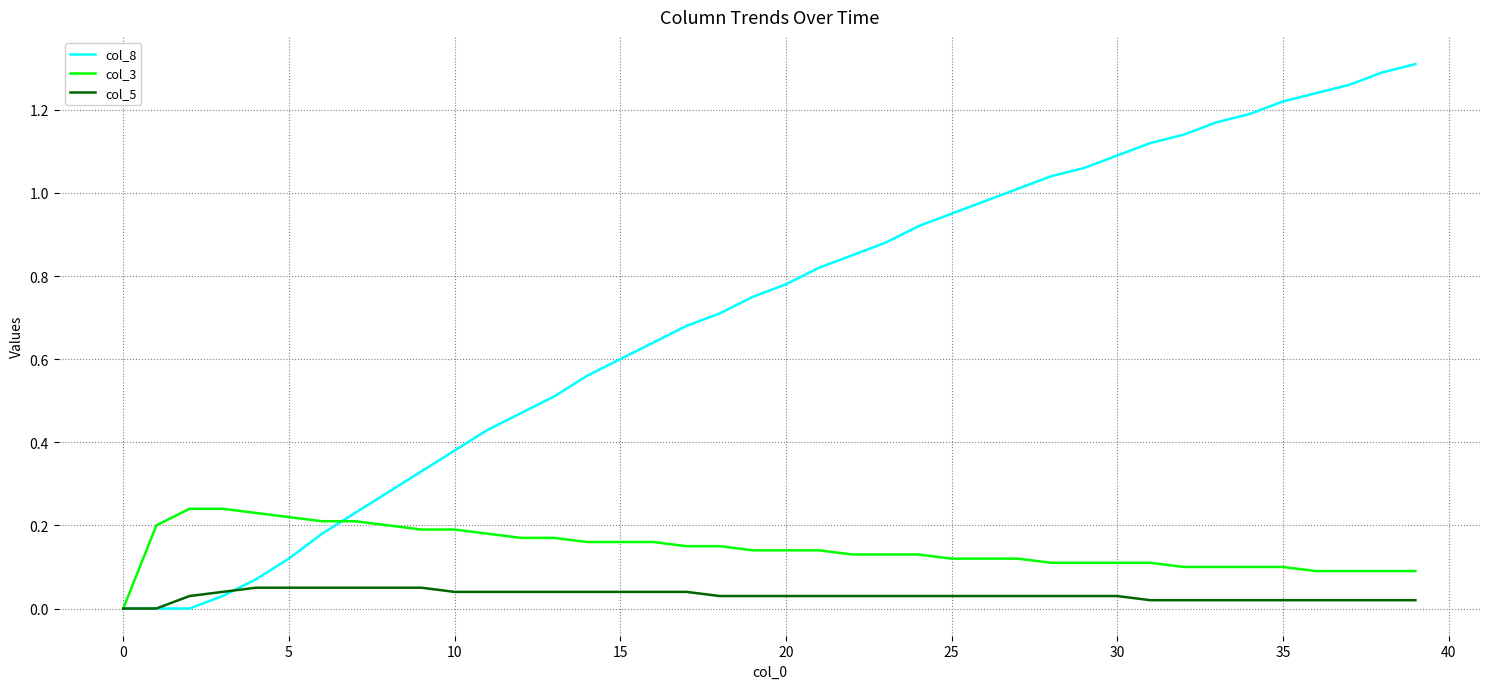

List the series in order of their overall mean, highest first.

col_8, col_3, col_5